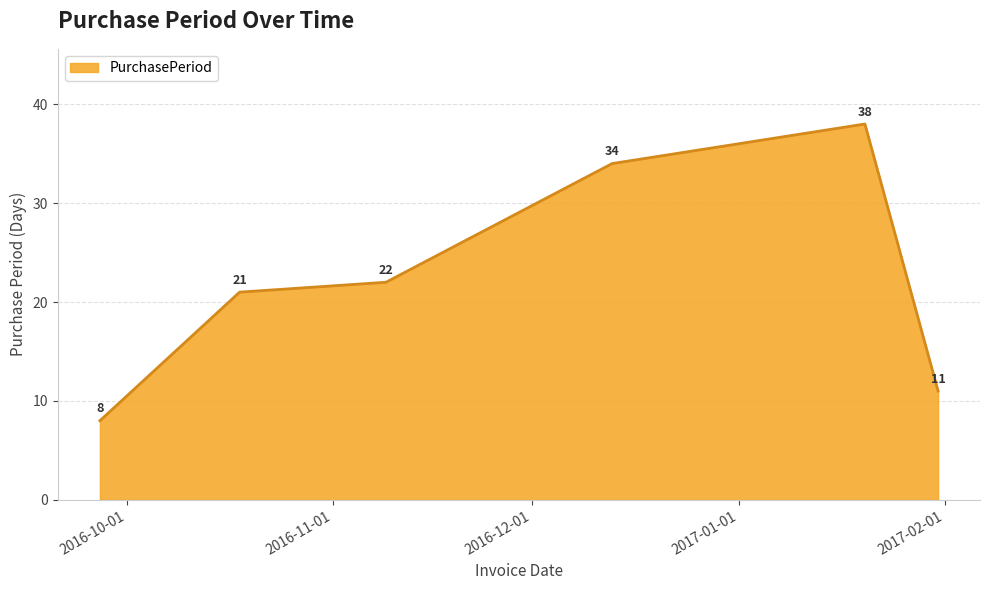

True or false: there are more than 0 points higher than both neighbors.

True